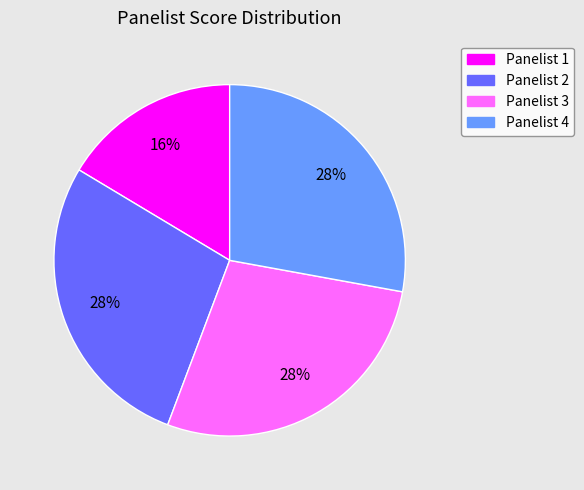

To the nearest percent, what is the average slice percentage?

25%